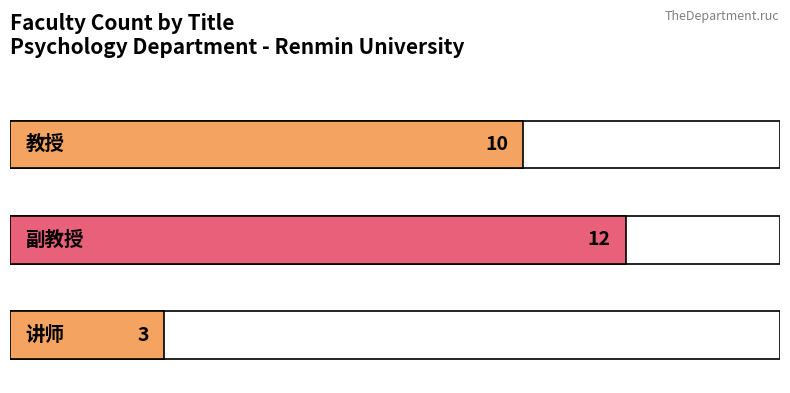

What is the change in value from 教授 to 副教授?

+2